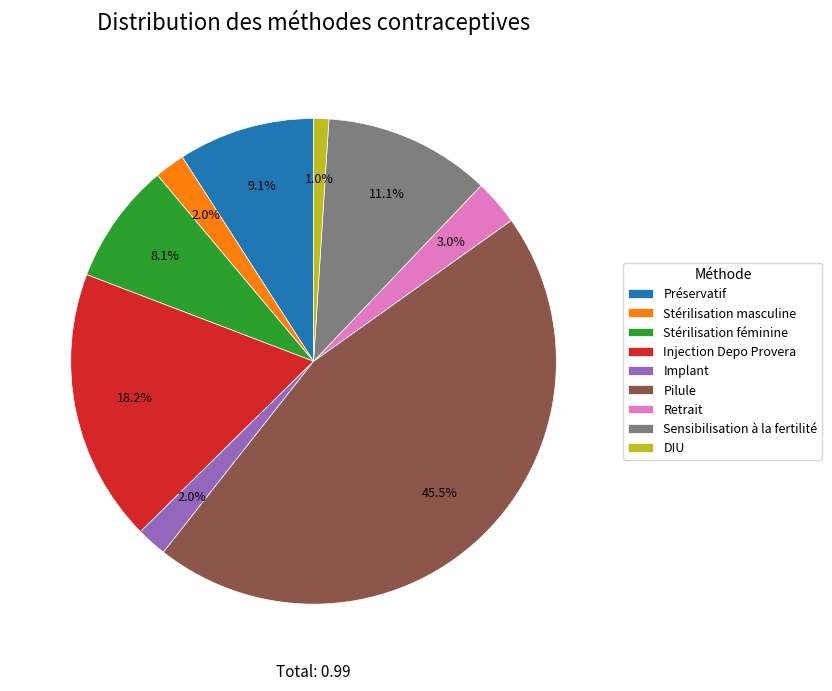

True or false: Stérilisation féminine accounts for 8% of the total.

True